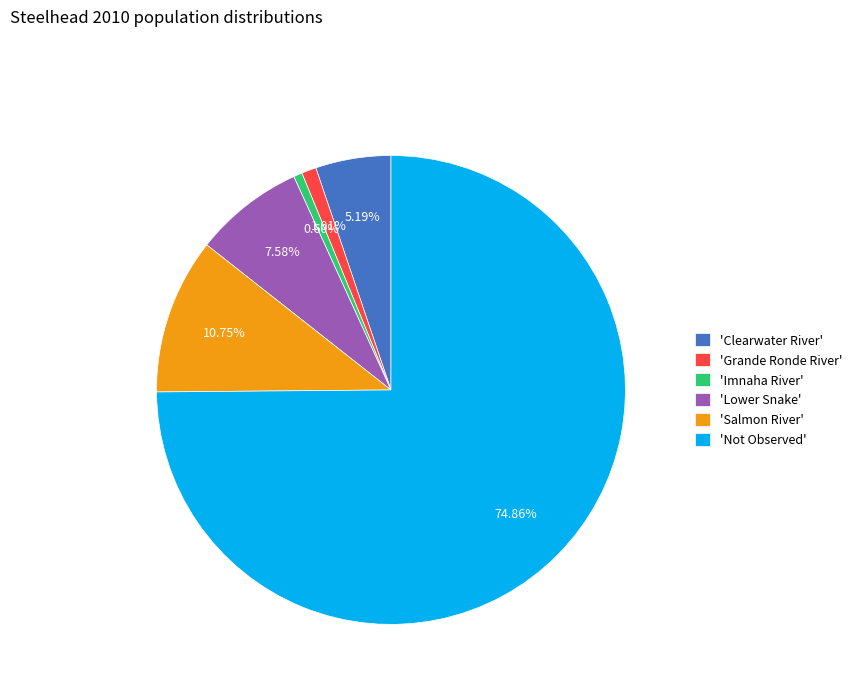

Count the number of slices in the pie.

6